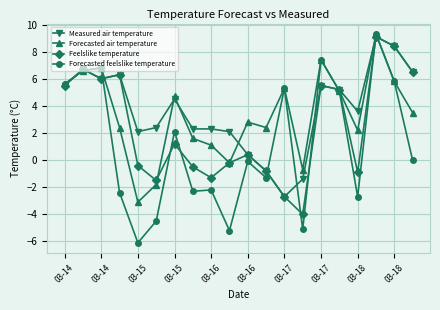

What is the value of the Feelslike temperature point at the 5th from the left?

-0.4